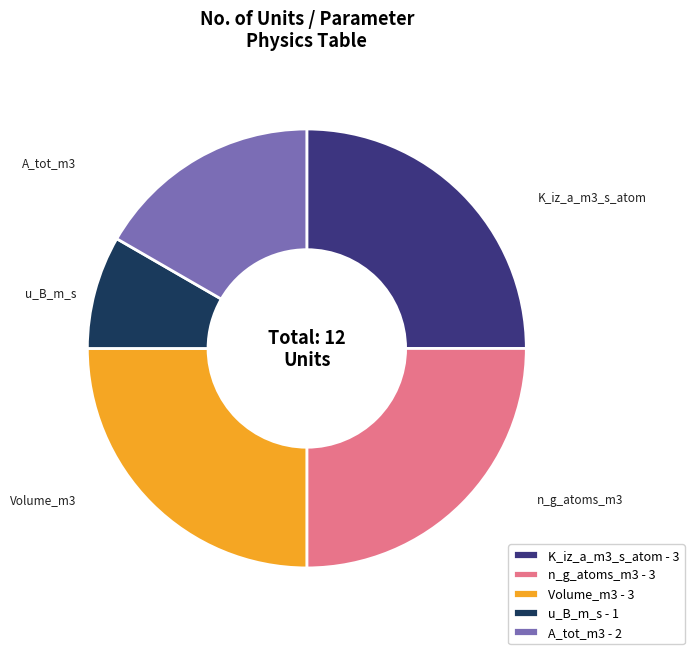

Which category has the smallest portion of the pie?

u_B_m_s